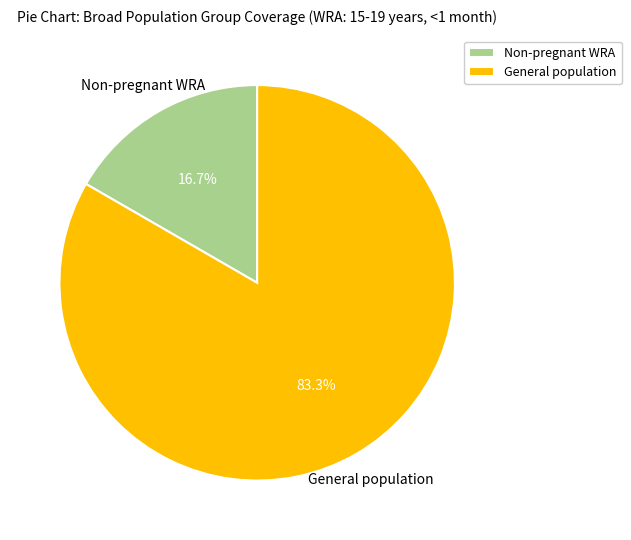

Count the number of slices in the pie.

2